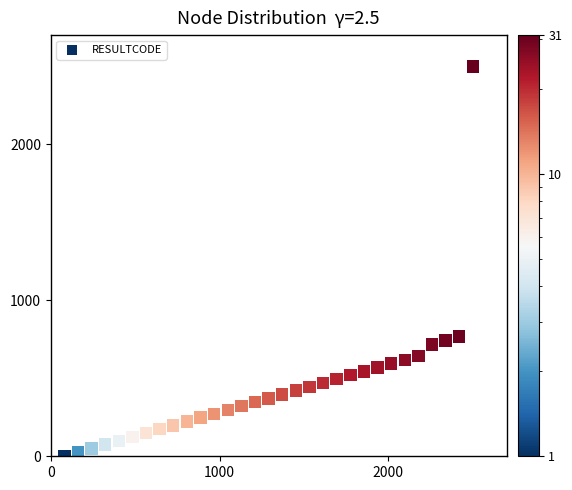

What is the range of Y values (max minus min)?

2500.0